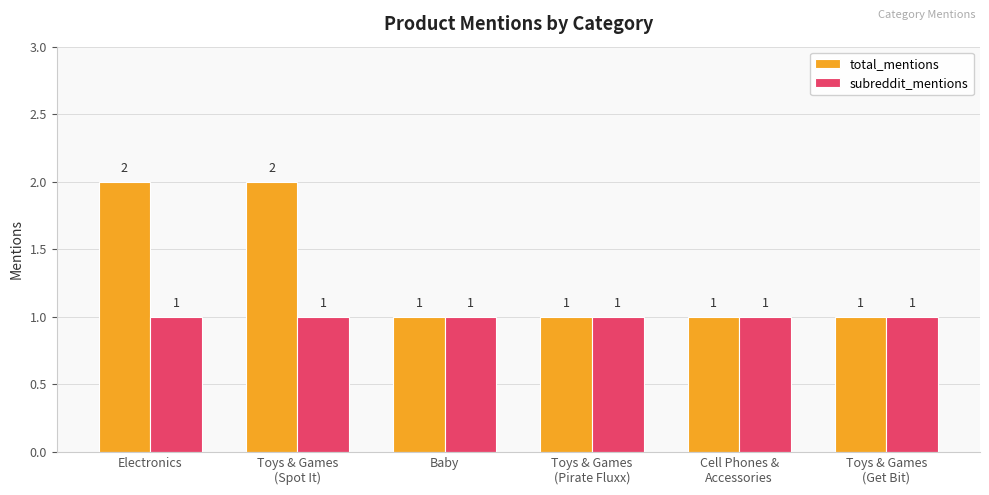

What is the minimum value shown in the chart?

1